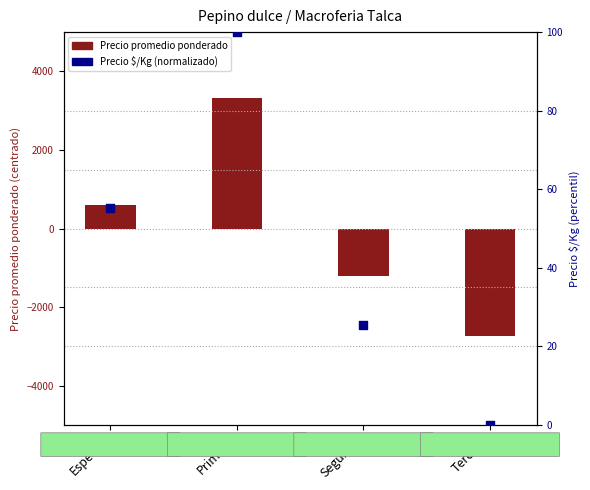

At which category is the sum across all series the highest?

Primera